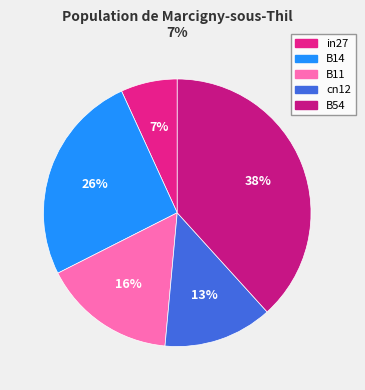

To the nearest percent, what is the combined percentage of cn12 and B14?

39%